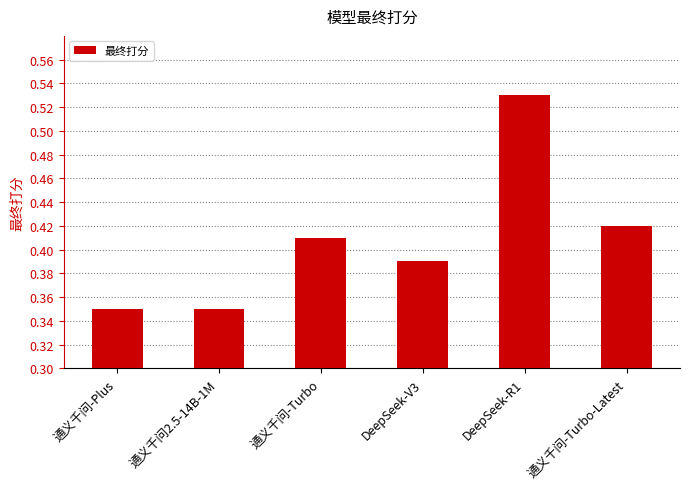

Does the chart contain any negative values?

No